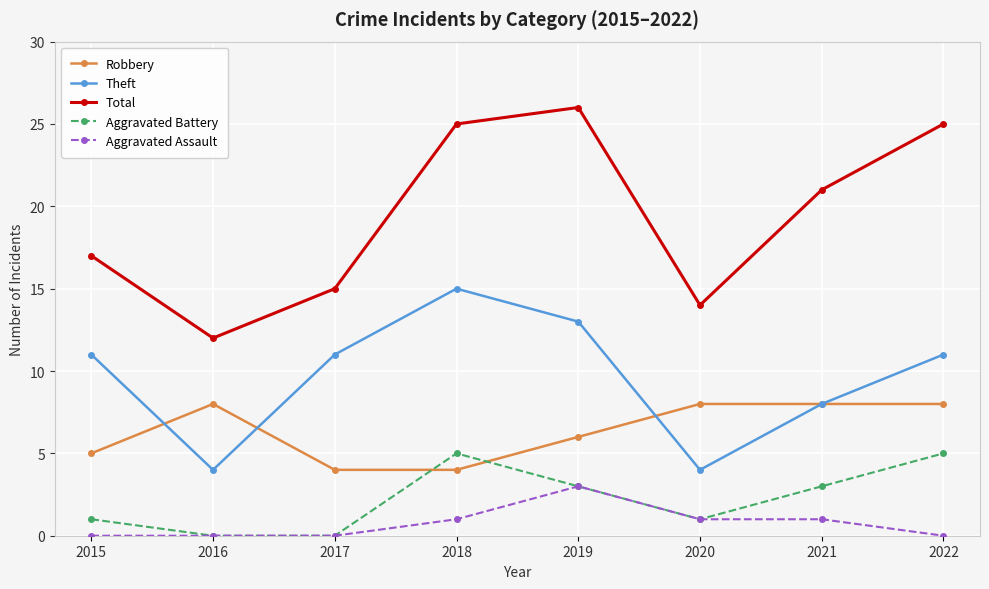

Which category has the highest value across all series?

2019